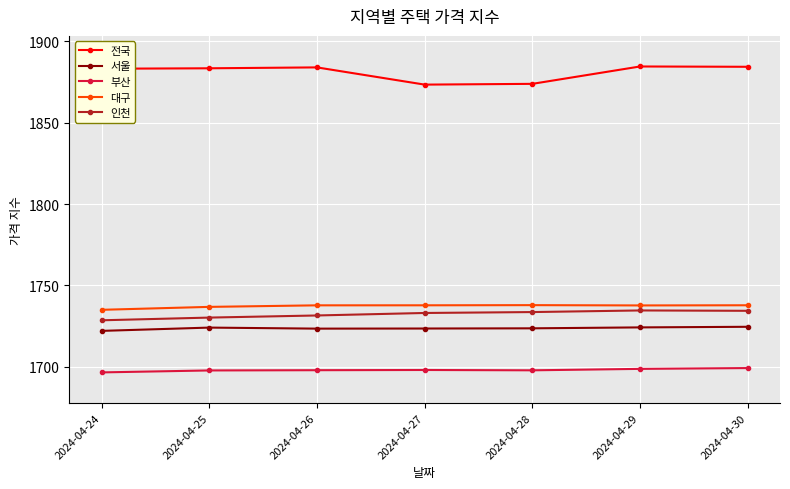

How many distinct data groups are displayed?

5